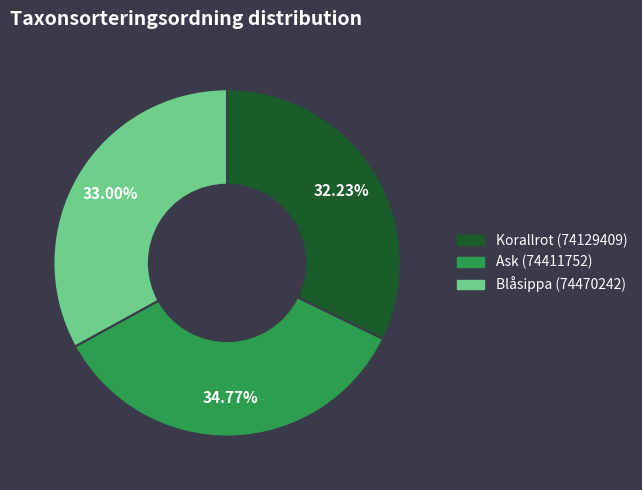

Count the number of slices in the pie.

3